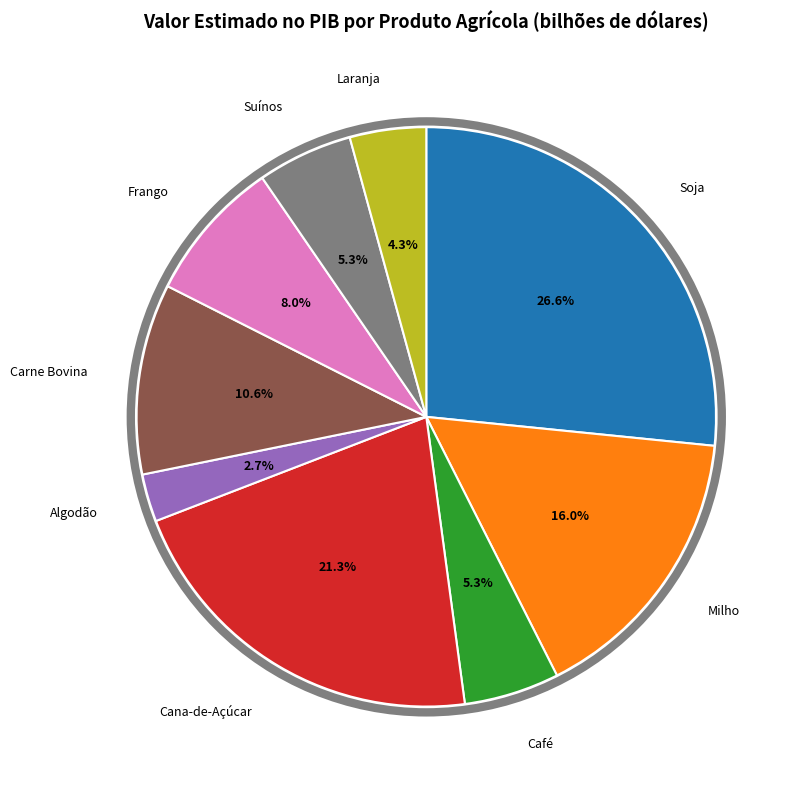

True or false: Soja accounts for 27% of the total.

True